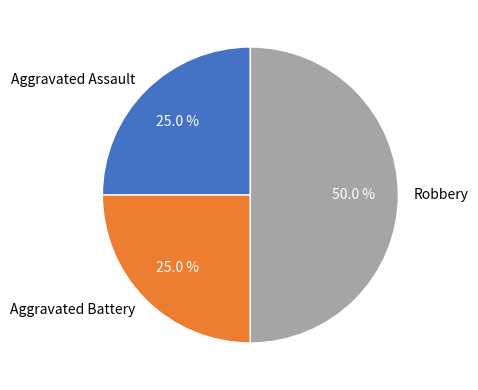

The Robbery slice represents 63% of the pie. True or false?

False